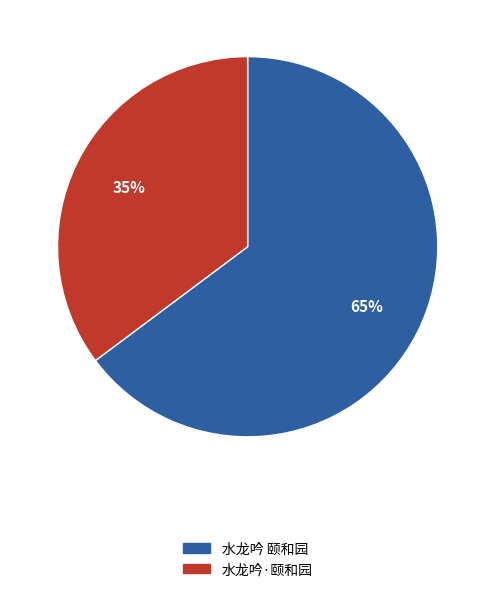

Which has a higher value, 水龙吟·颐和园 or 水龙吟 颐和园?

水龙吟 颐和园